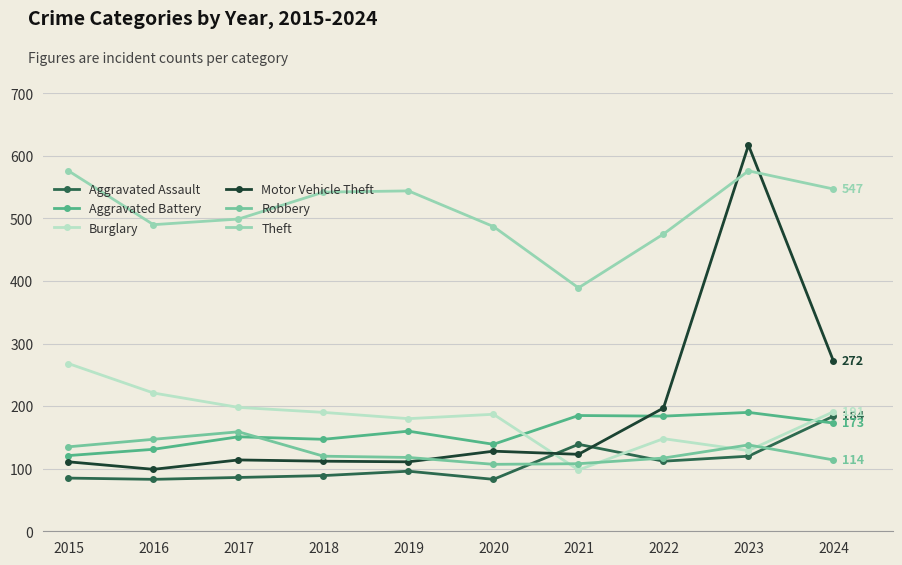

Where does the Robbery series first go above 120?

2015